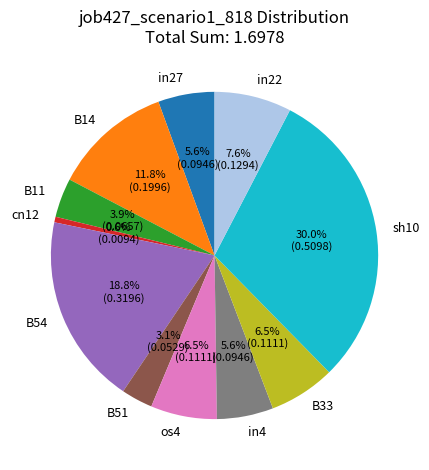

Which category has the biggest portion of the pie?

sh10